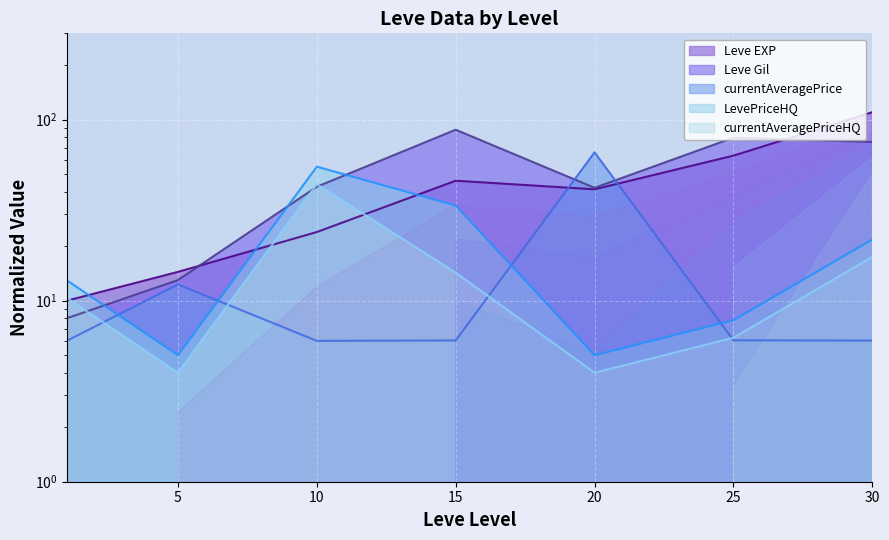

True or false: Leve Gil and currentAveragePrice intersect in this chart.

True